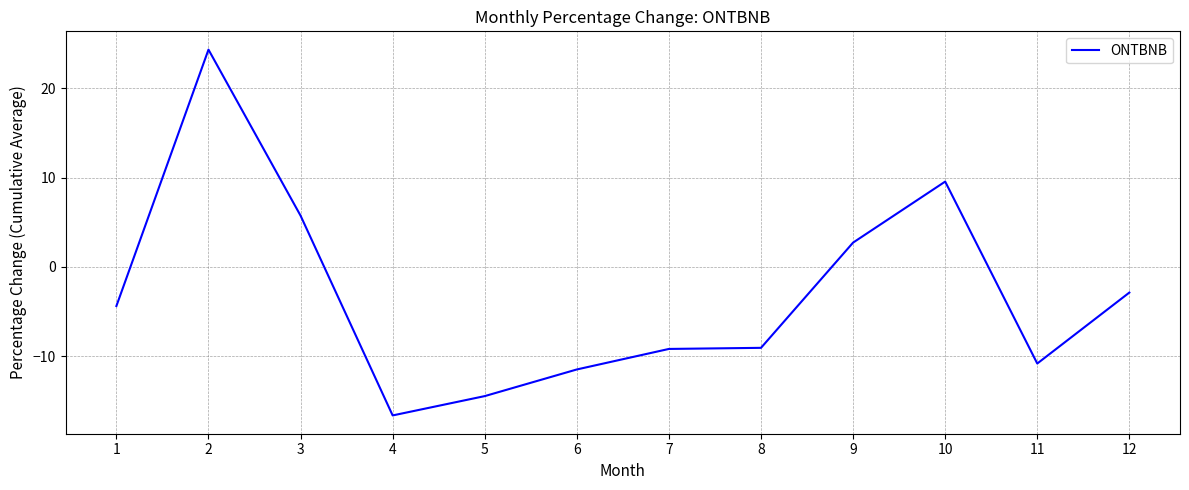

Which category has the lowest value across all series?

4